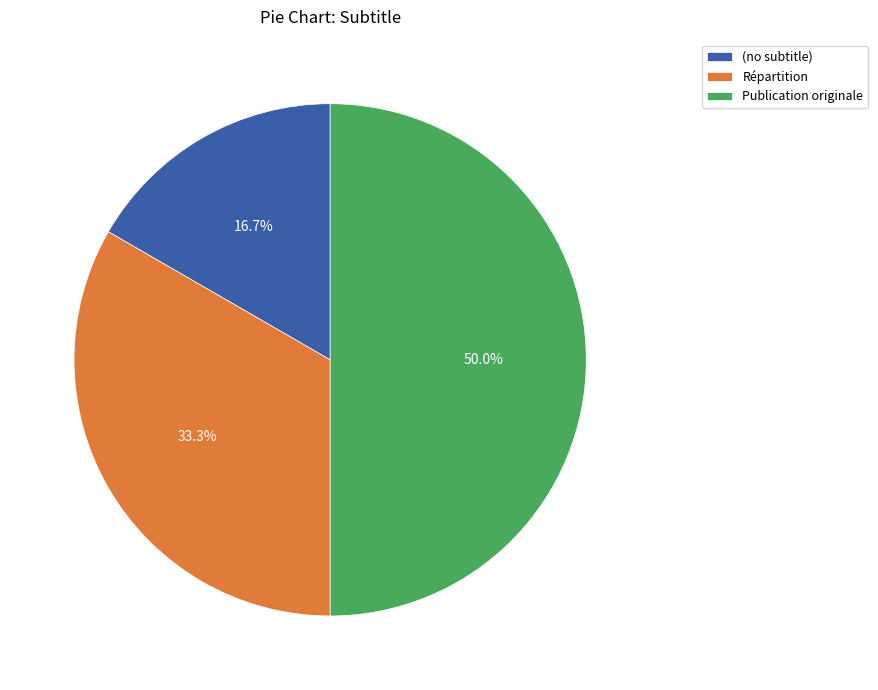

To the nearest percent, what is the combined percentage of (no subtitle) and Publication originale?

67%